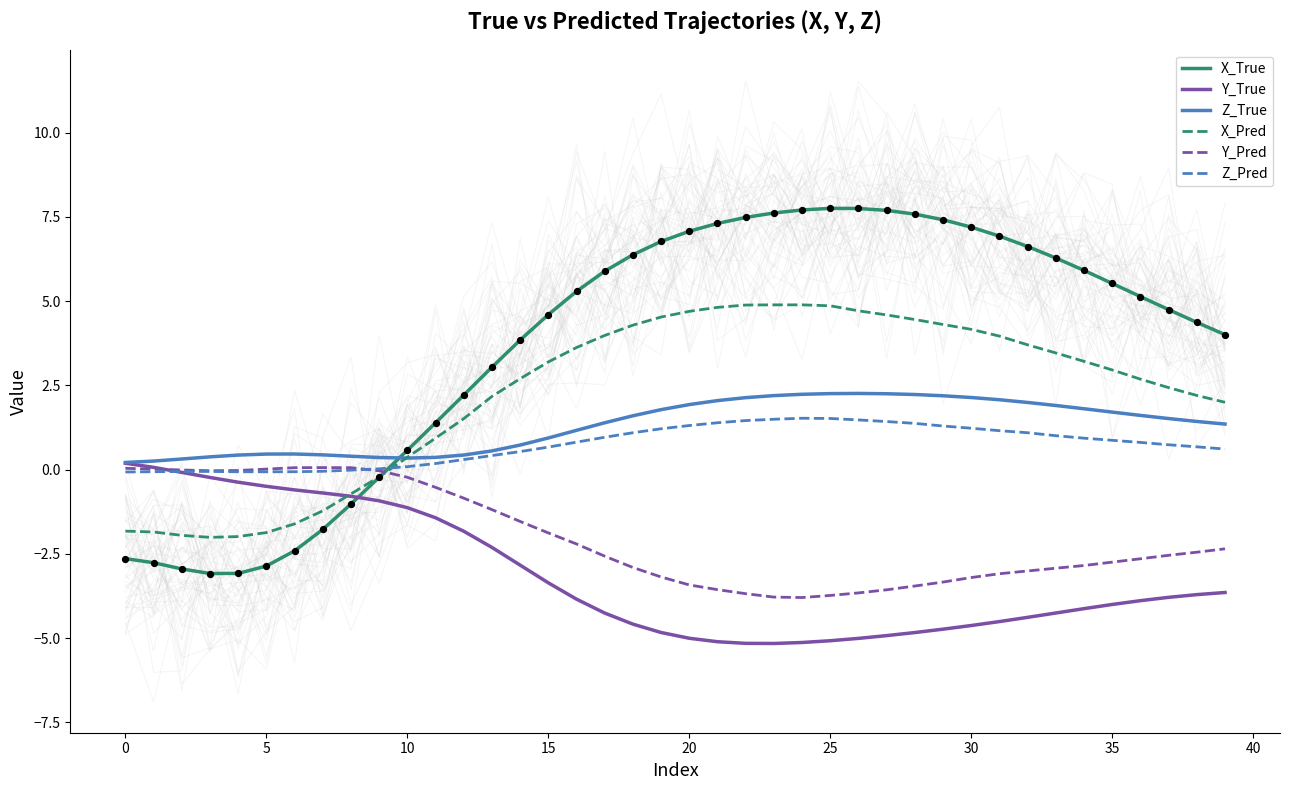

At which category is the sum across all series the highest?

25